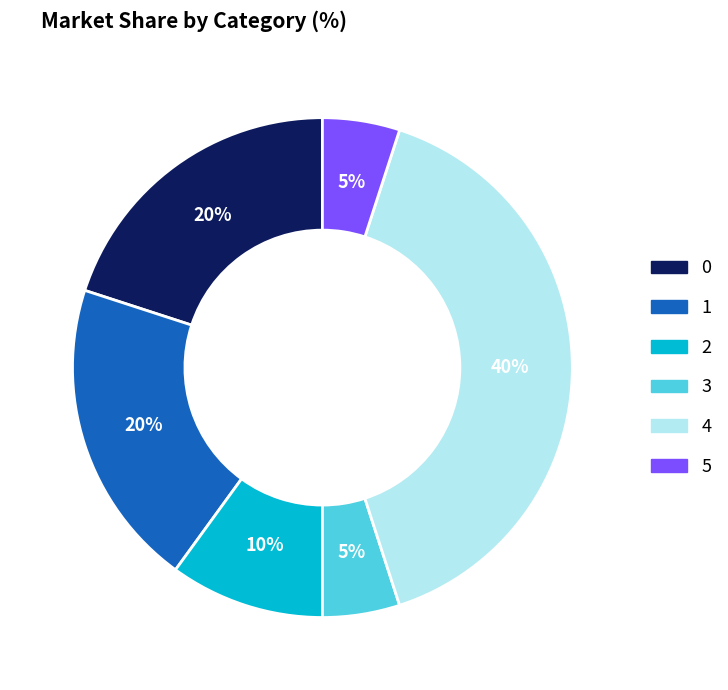

To the nearest percent, what is the difference between the largest and smallest slice percentages?

35%